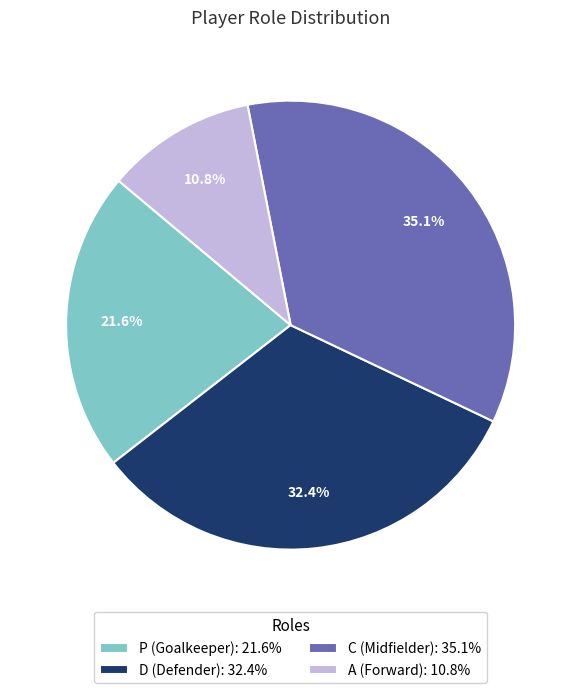

How many slices are in this pie chart?

4